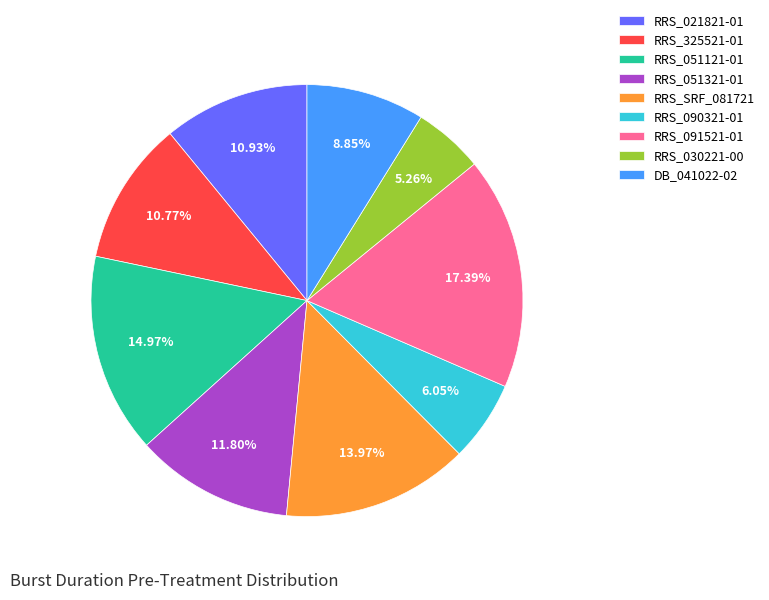

How many segments does this pie chart have?

9